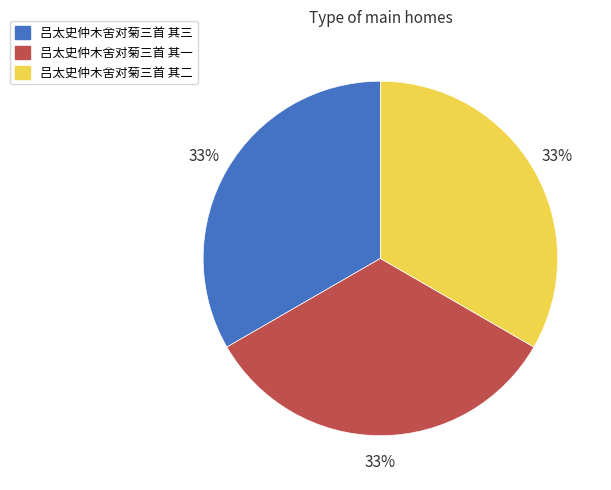

Does 吕太史仲木舍对菊三首 其一 account for over 50% of the chart?

No